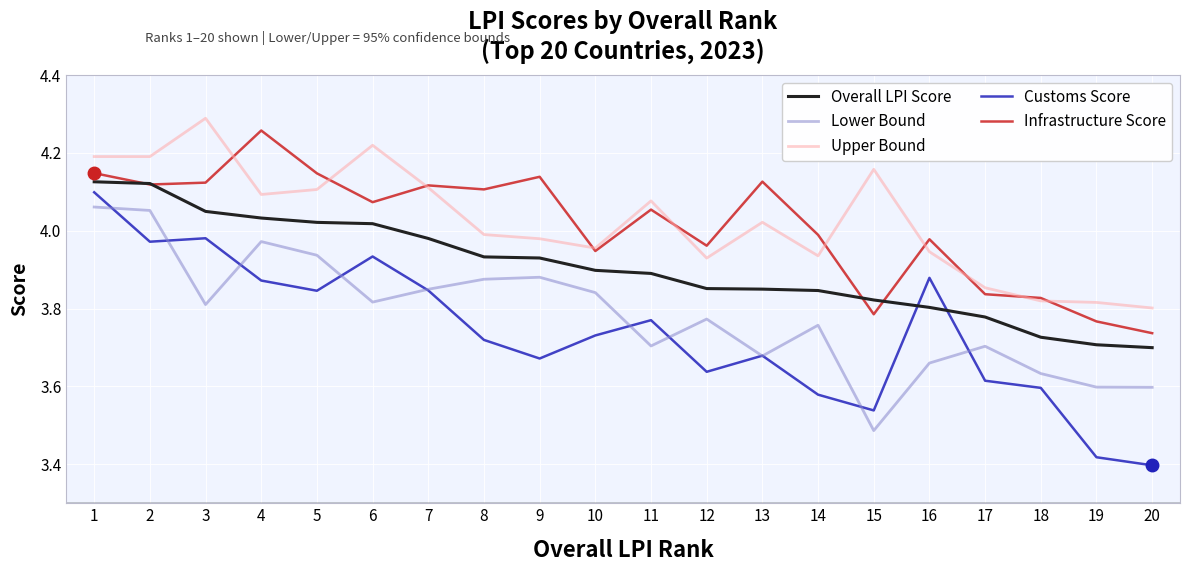

True or false: Upper Bound and Overall LPI Score cross at least once.

False